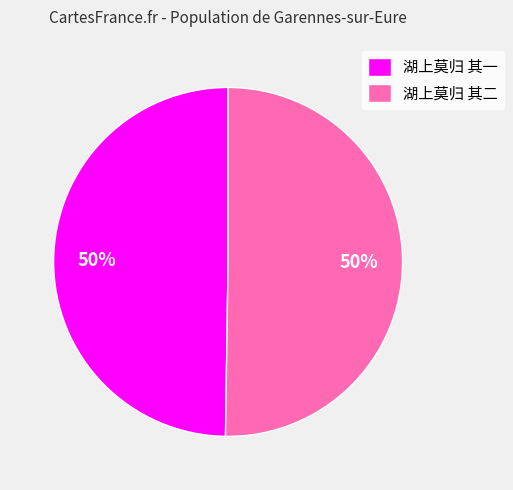

Do 湖上莫归 其一 and 湖上莫归 其二 together represent more than half of the pie?

Yes